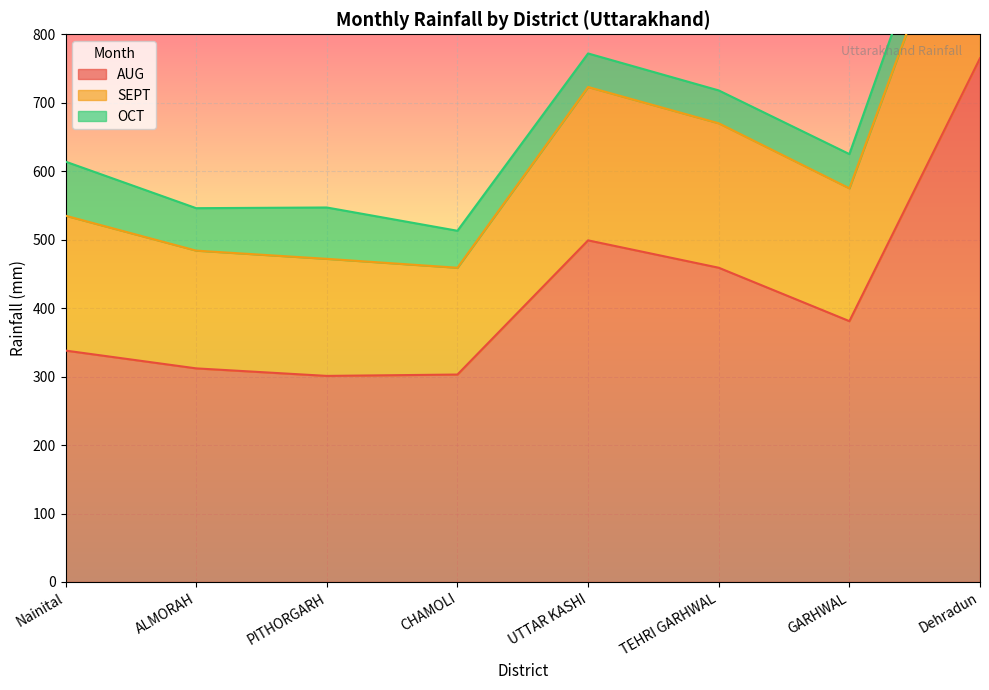

True or false: AUG and SEPT cross at least once.

False